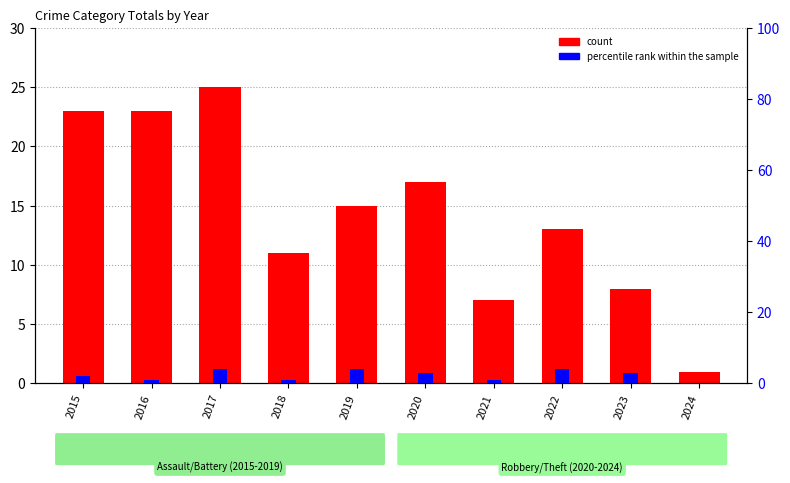

What is the sum of all count values?

143.0